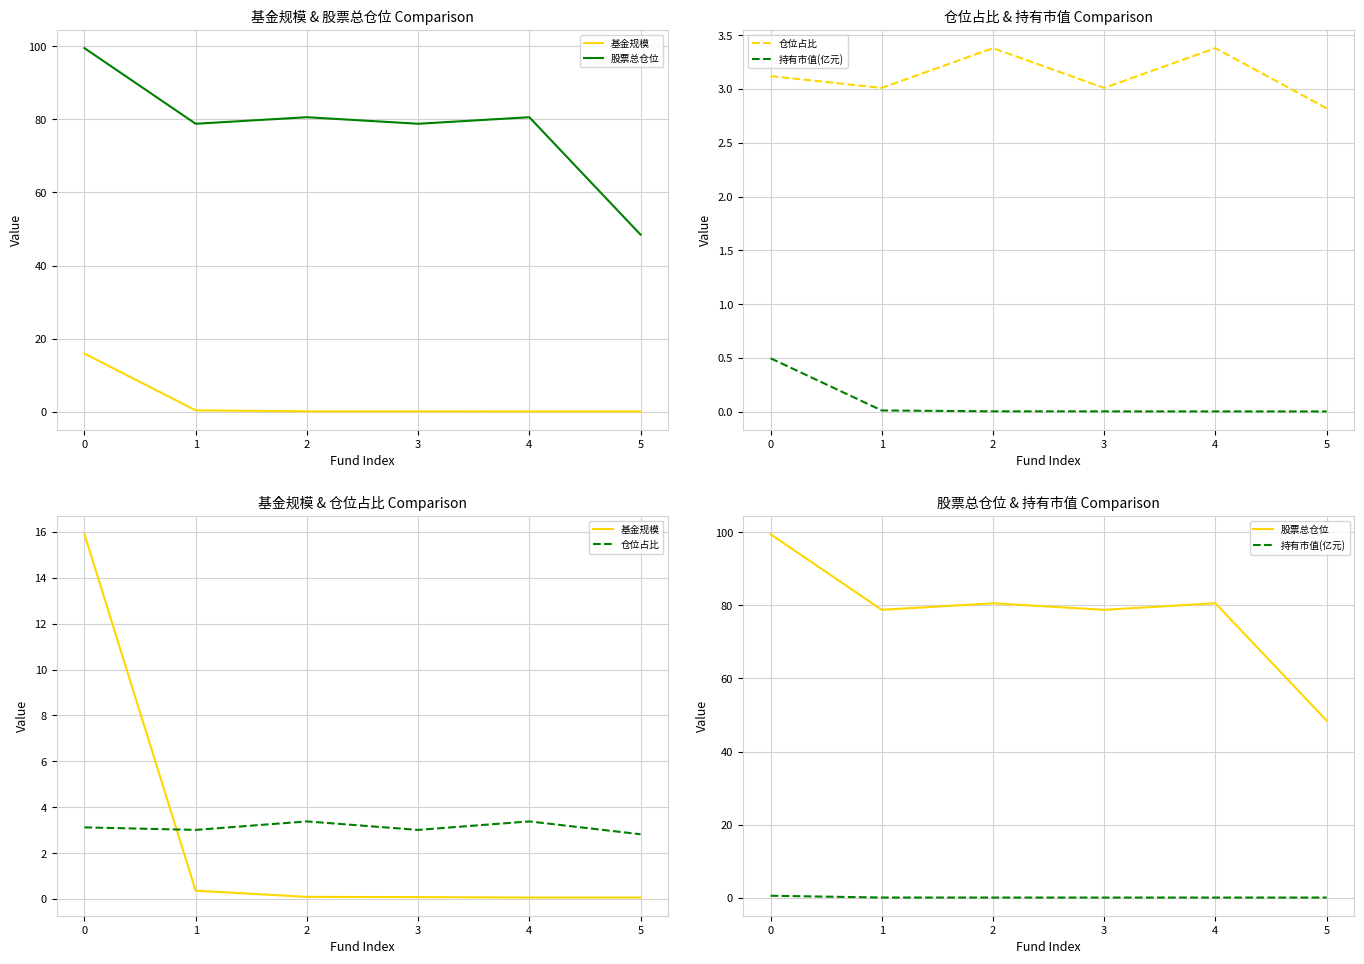

Is it true that 仓位占比 equals 3.1 at 0?

True